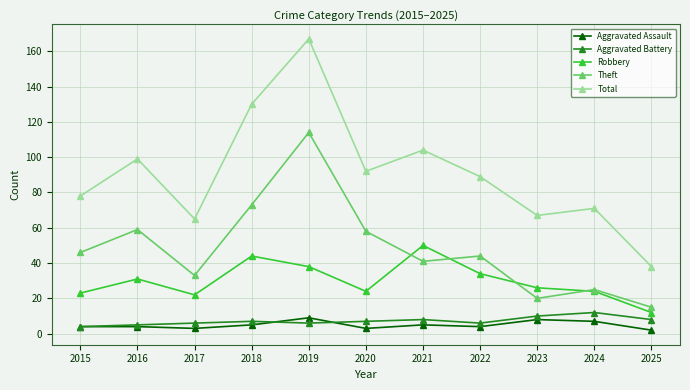

What is the approximate value of Total at 2019?

167